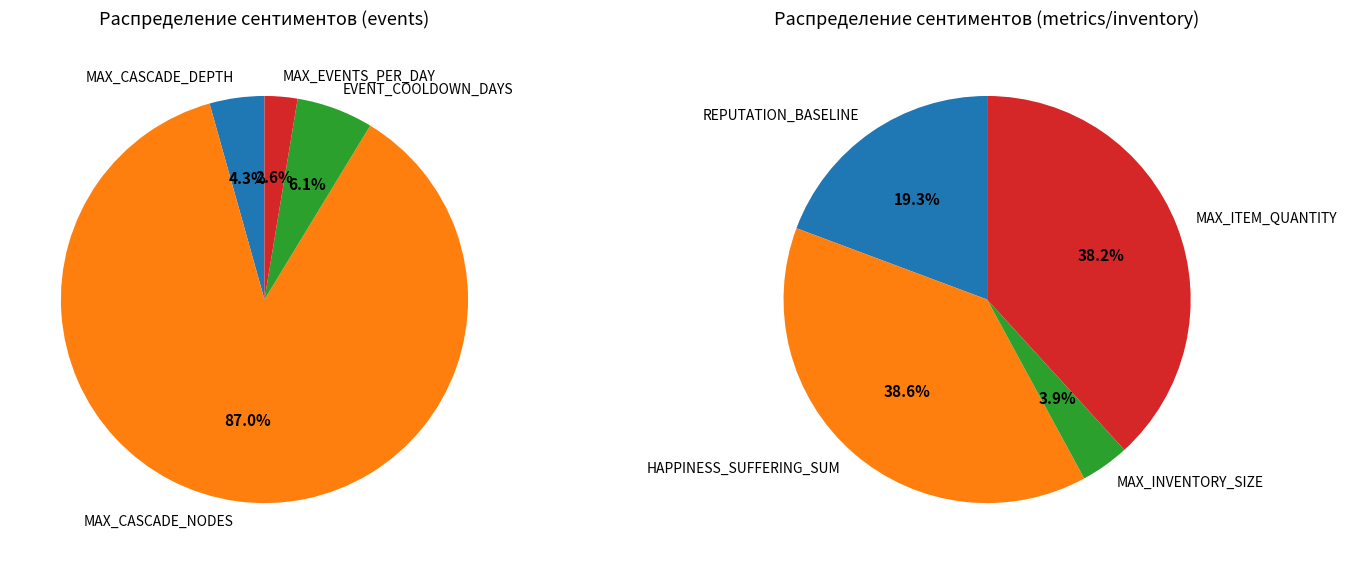

Is HAPPINESS_SUFFERING_SUM the majority of the pie?

No